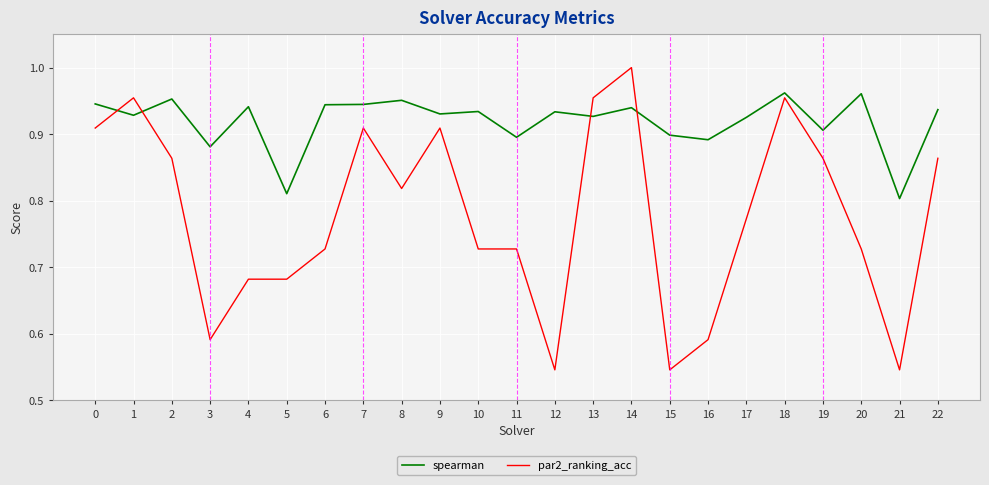

Is it true that spearman equals 0.9 at 1?

True